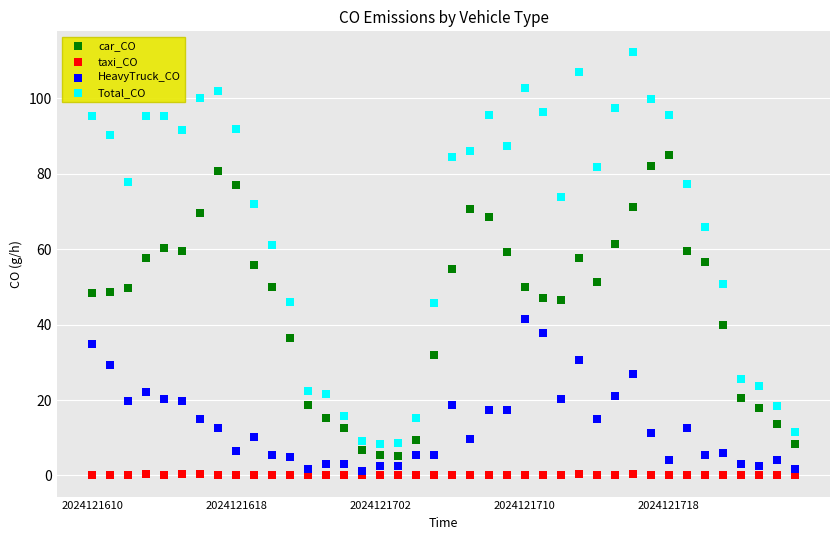

What are all the series names shown in the legend?

car_CO, taxi_CO, HeavyTruck_CO, Total_CO